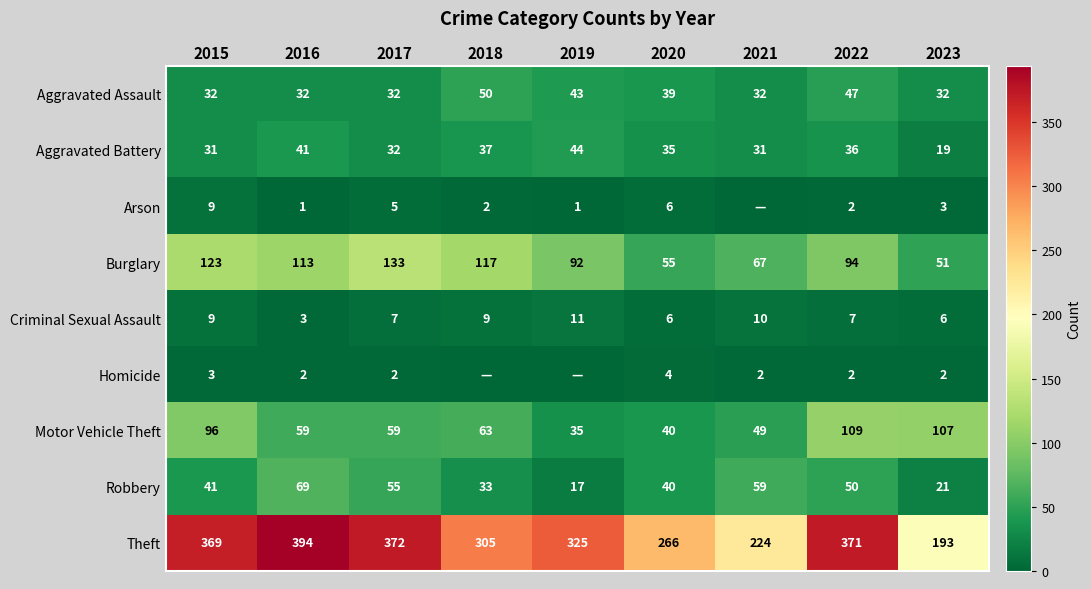

What is the average value of the Theft series?

313